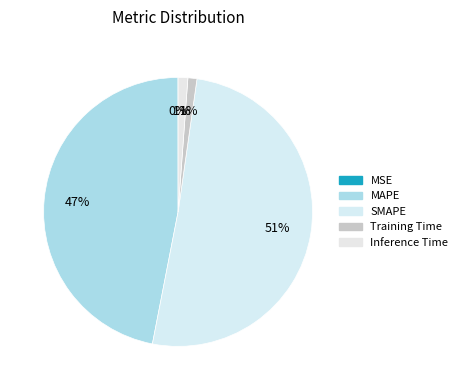

How many segments does this pie chart have?

5